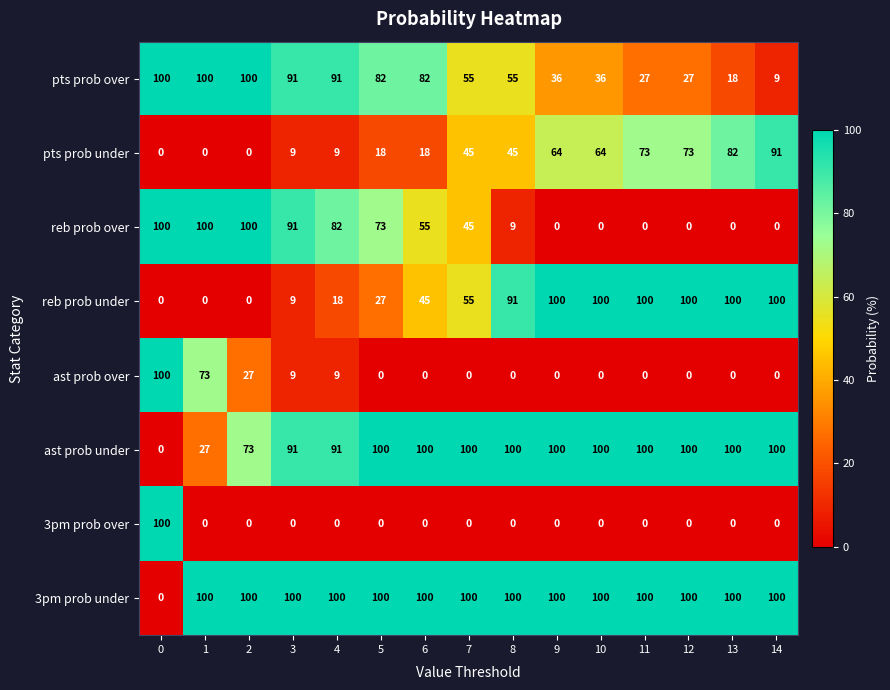

True or false: 3pm prob under has a value of 173 at 2.

False